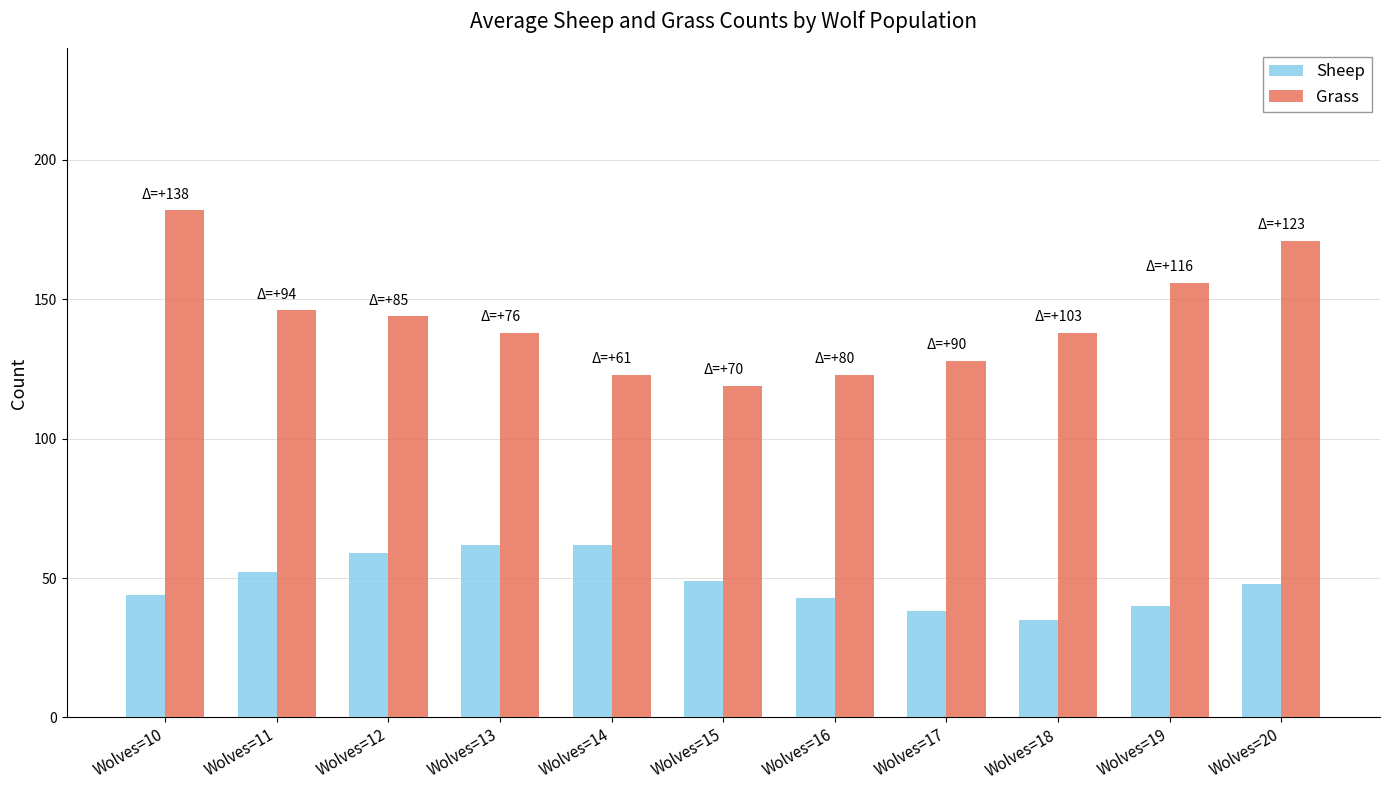

At which category is the sum across all series the highest?

Wolves=10